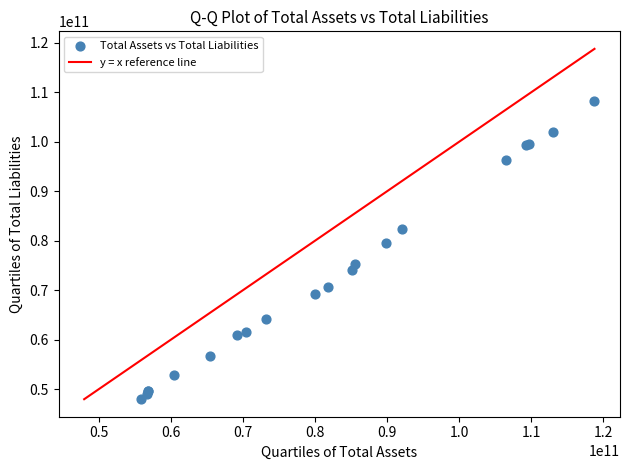

What Y value in the scatter plot is closest to 78132000000?

79503000000